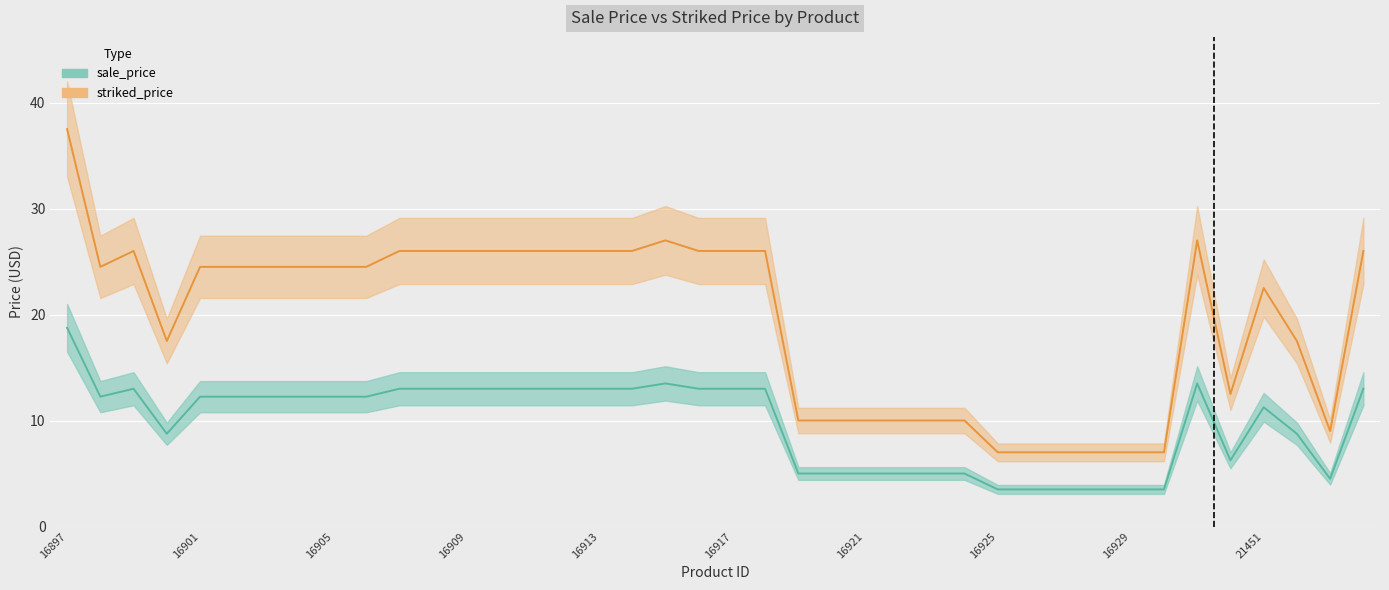

What is the smallest value displayed?

3.5